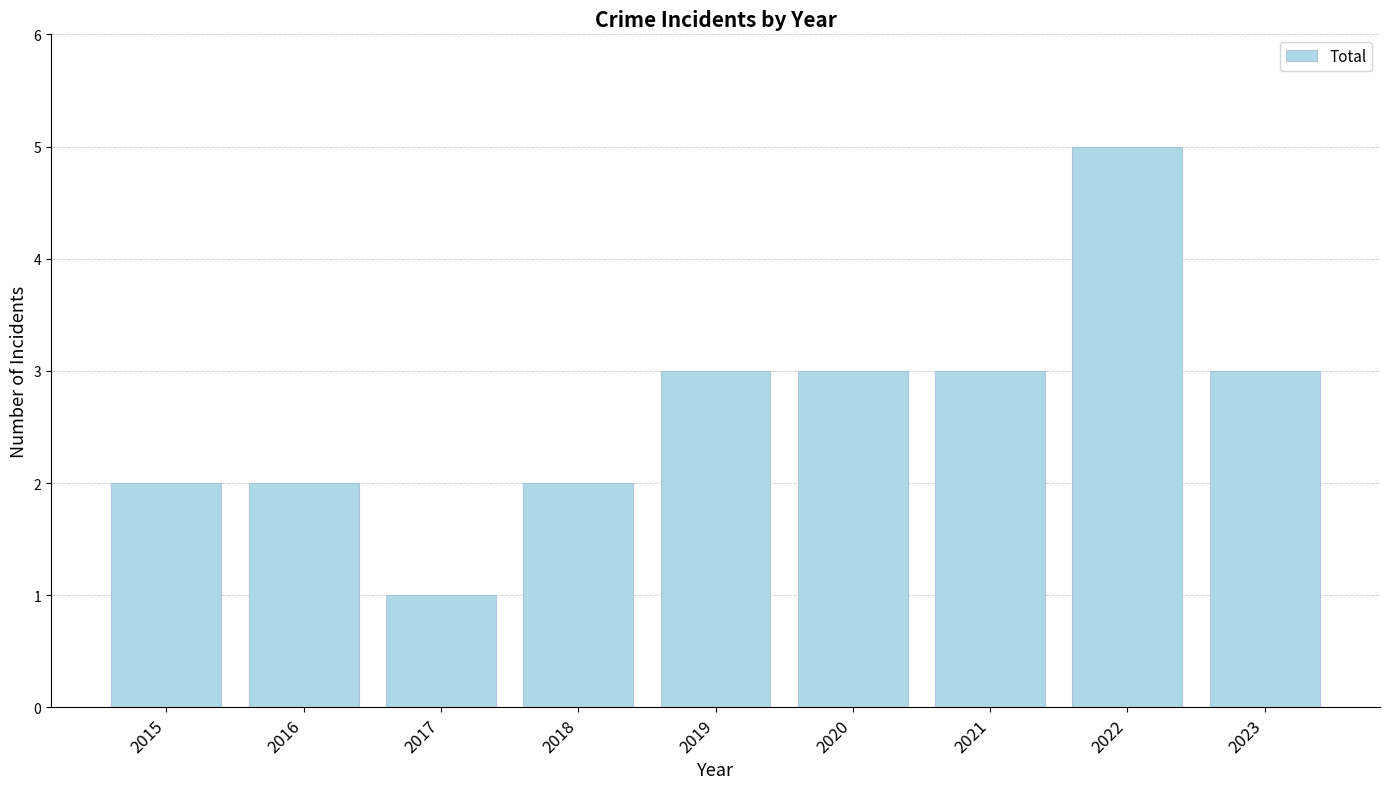

Read the value at 2022.

5